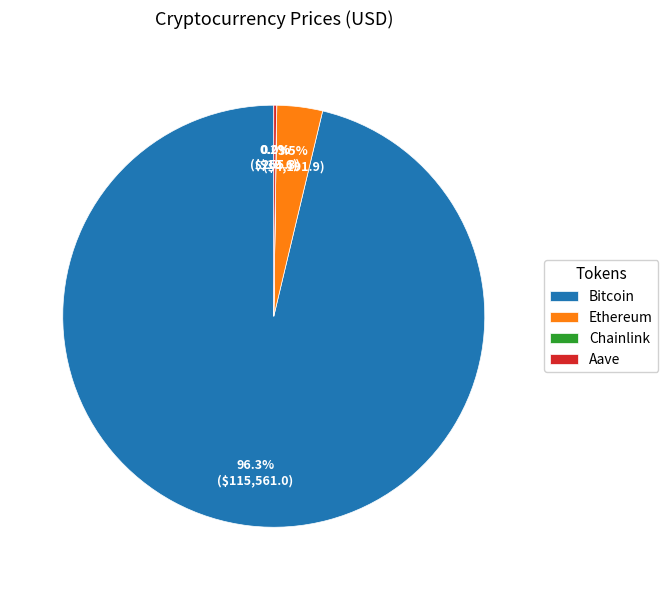

Combined, what portion of the pie is Ethereum and Bitcoin?

99.8%